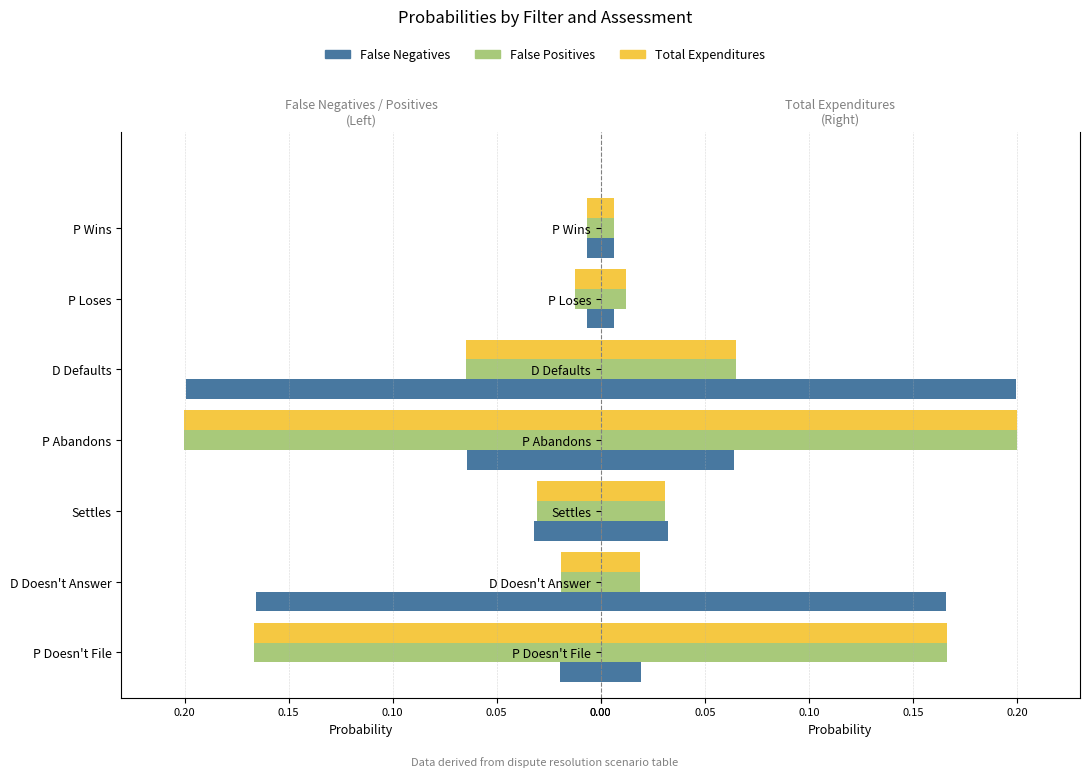

At 0.10, list the series in order from largest to smallest.

False Positives, Total Expenditures, False Negatives